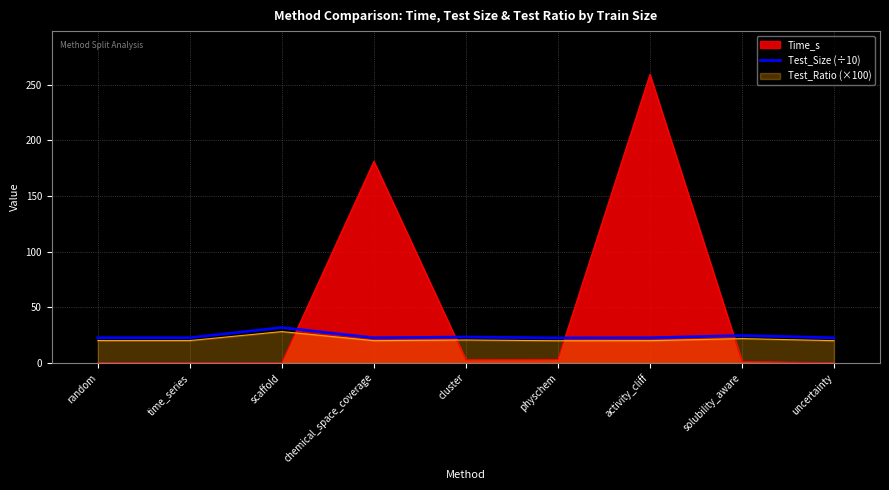

What is the difference between the maximum and minimum values?

9.3